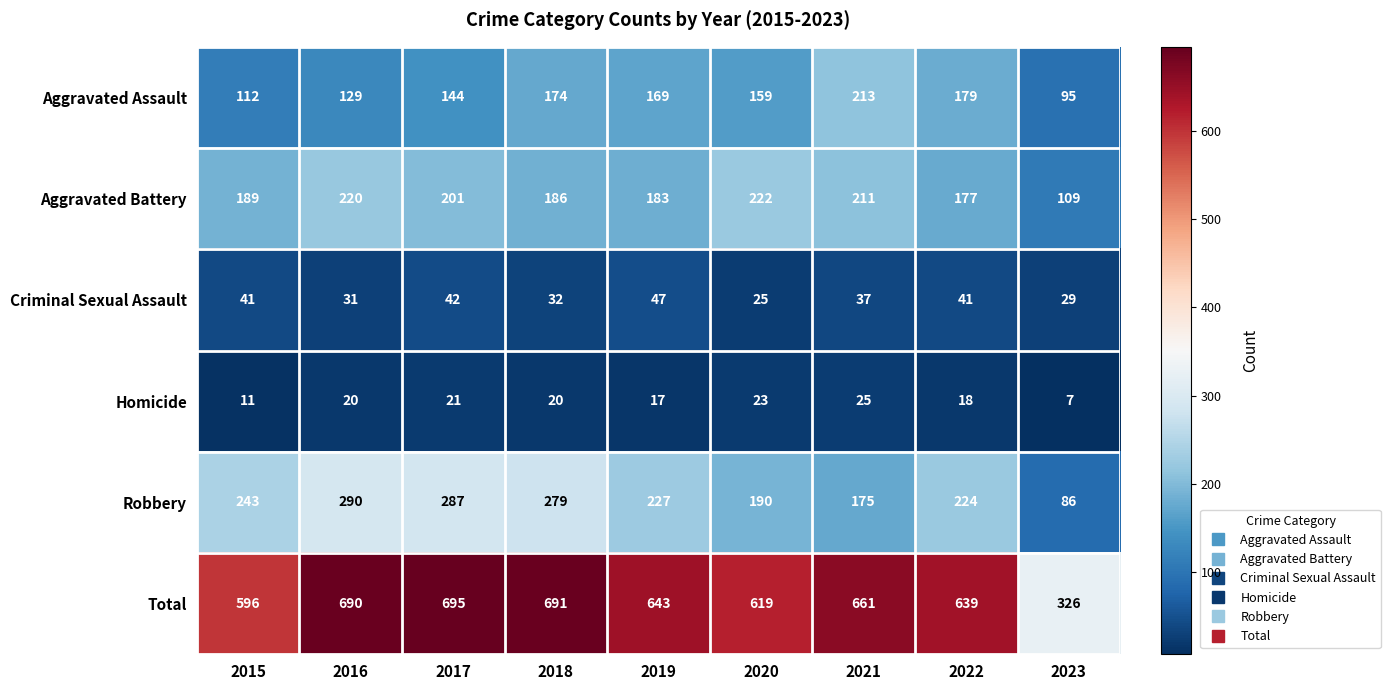

Which label corresponds to the smallest value in the chart?

2023